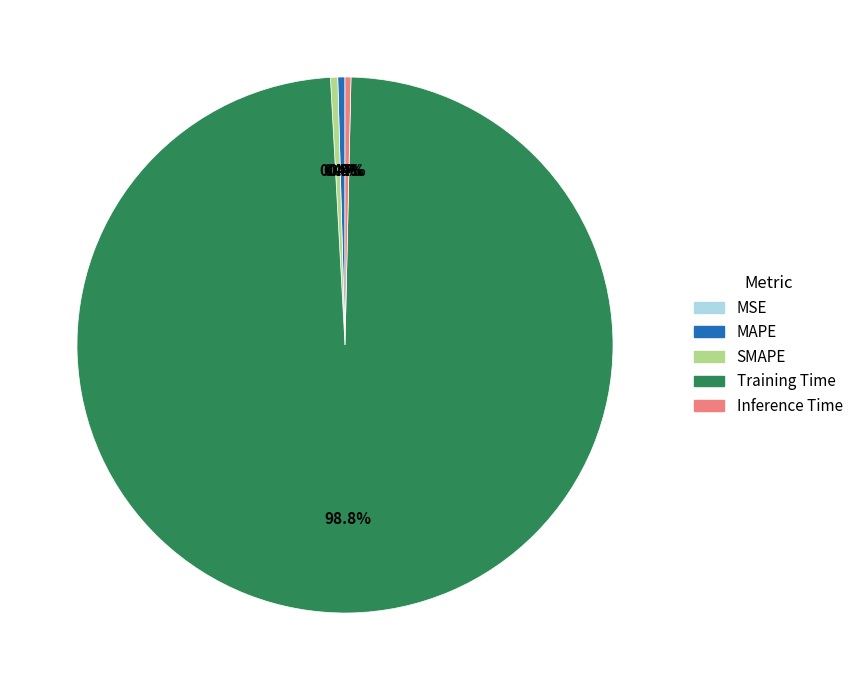

Combined, do MAPE and Training Time account for over 50%?

Yes